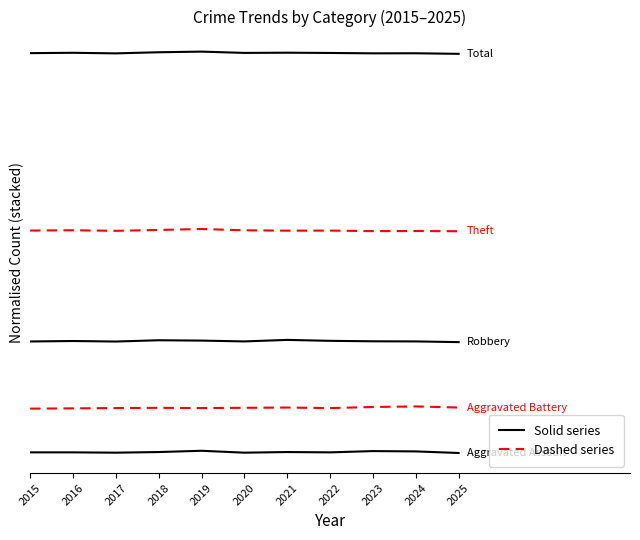

The value of Total at 2020 is 180.4. True or false?

True